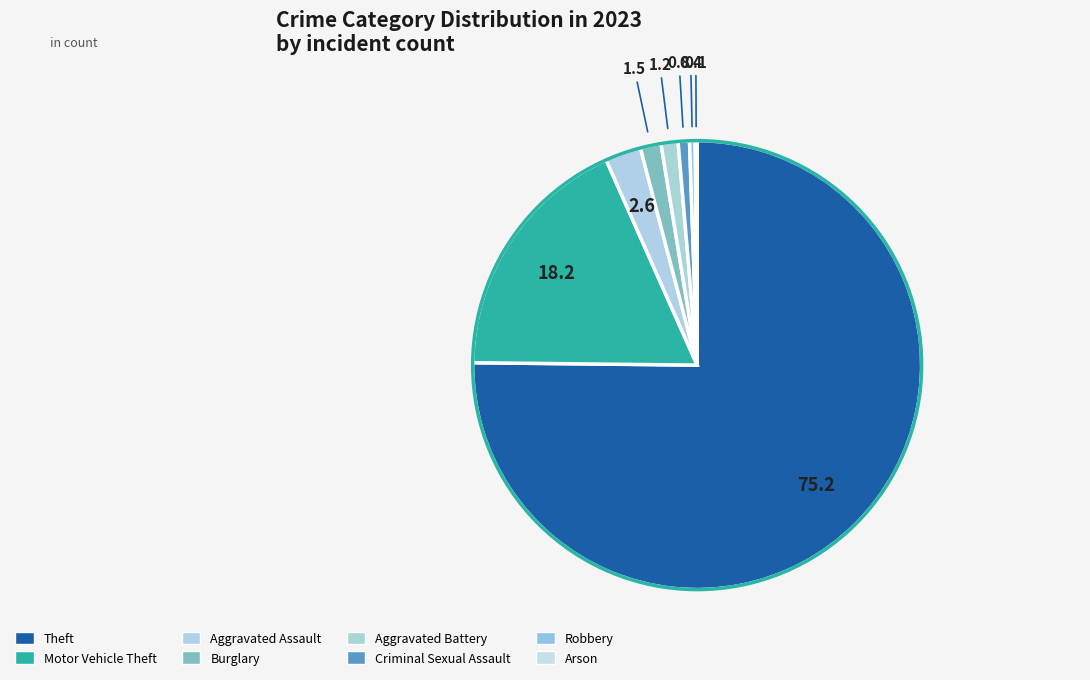

To the nearest percent, what is the difference between the largest and smallest slice percentages?

75%